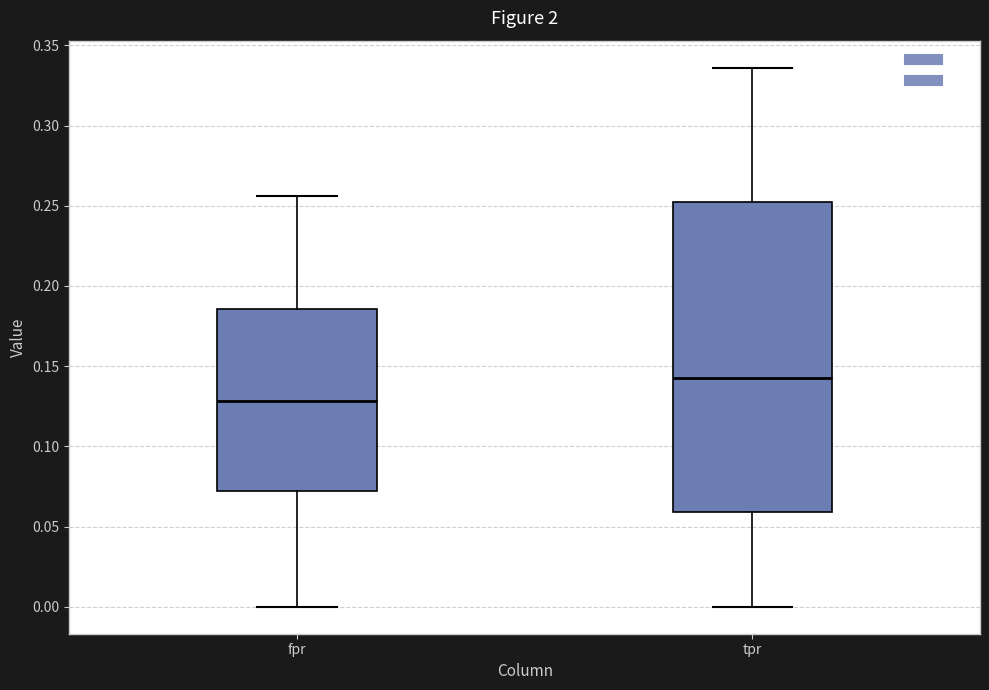

Reading left to right, transcribe this box plot: for each box, give where its median line is, the range the box spans, and where its two whiskers end, as read against the y-axis. The values are not printed on the chart, so give them approximately, as read against the axis.

fpr: median 0.130, box 0.070 to 0.185, whiskers 0.000 to 0.255
tpr: median 0.145, box 0.060 to 0.250, whiskers 0.000 to 0.335